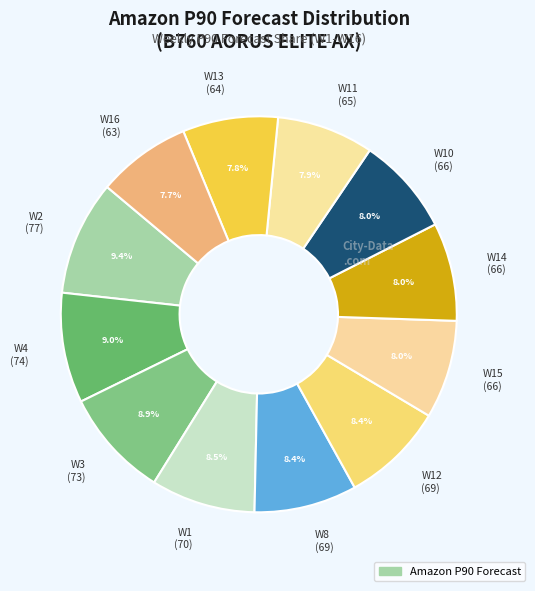

Between W8 (69) and W13 (64), which is larger?

W8 (69)